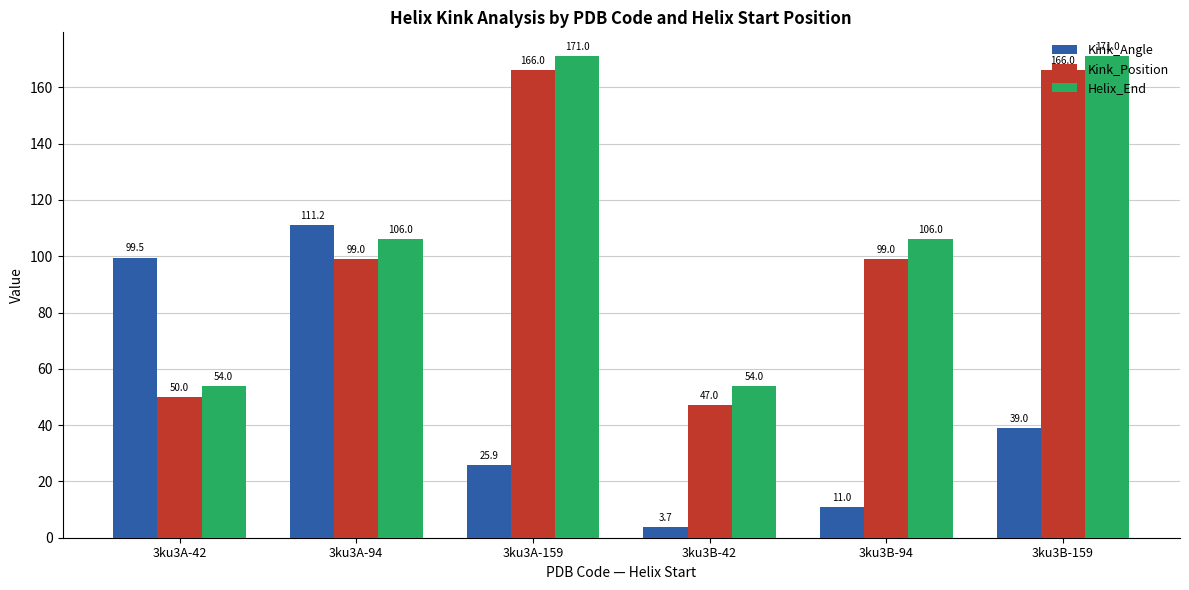

The Kink_Angle series shows 99.5 at 3ku3A-42. True or false?

True